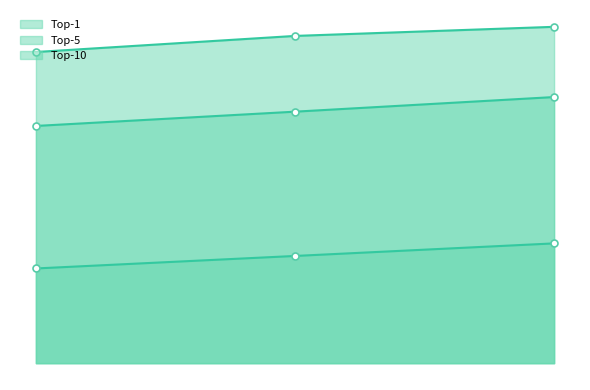

Count the number of categories in the chart.

3